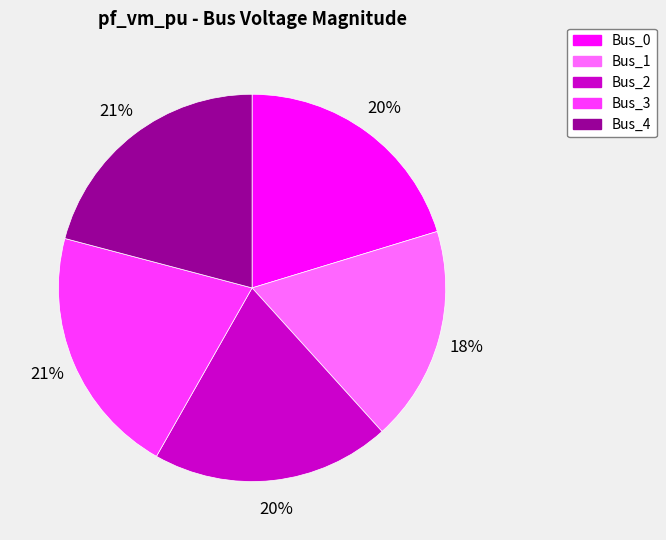

How many slices are in this pie chart?

5